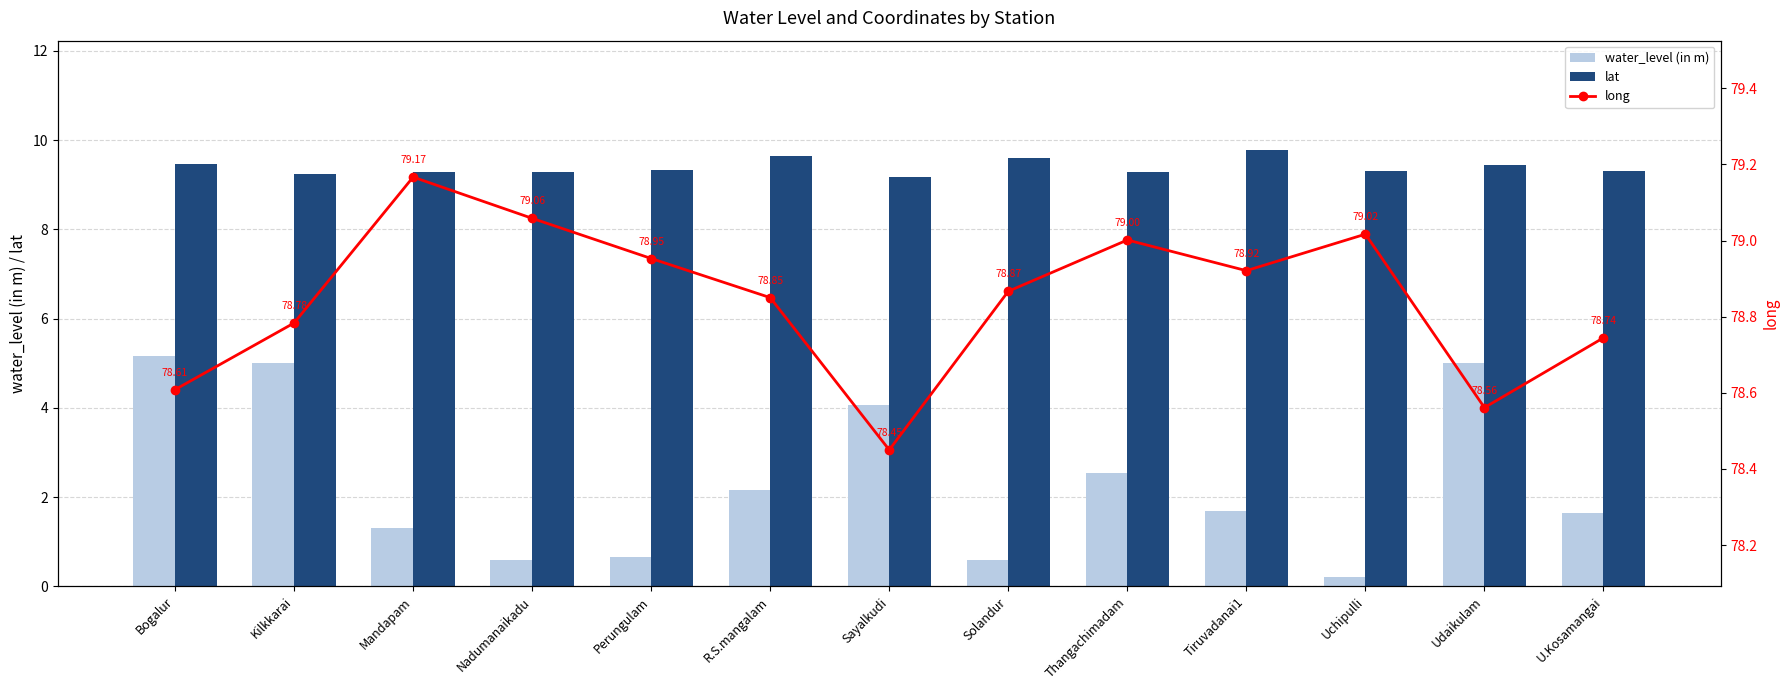

Reading right to left, transcribe all the data shown in this chart.

water_level (in m): U.Kosamangai=1.6	Udaikulam=5.0	Uchipulli=0.2	Tiruvadanai1=1.7	Thangachimadam=2.5	Solandur=0.6	Sayalkudi=4.1	R.S.mangalam=2.1	Perungulam=0.7	Nadumanaikadu=0.6	Mandapam=1.3	Kilkkarai=5.0	Bogalur=5.2
lat: U.Kosamangai=9.3	Udaikulam=9.4	Uchipulli=9.3	Tiruvadanai1=9.8	Thangachimadam=9.3	Solandur=9.6	Sayalkudi=9.2	R.S.mangalam=9.6	Perungulam=9.3	Nadumanaikadu=9.3	Mandapam=9.3	Kilkkarai=9.2	Bogalur=9.5
long: U.Kosamangai=78.7	Udaikulam=78.6	Uchipulli=79.0	Tiruvadanai1=78.9	Thangachimadam=79.0	Solandur=78.9	Sayalkudi=78.5	R.S.mangalam=78.8	Perungulam=79.0	Nadumanaikadu=79.1	Mandapam=79.2	Kilkkarai=78.8	Bogalur=78.6